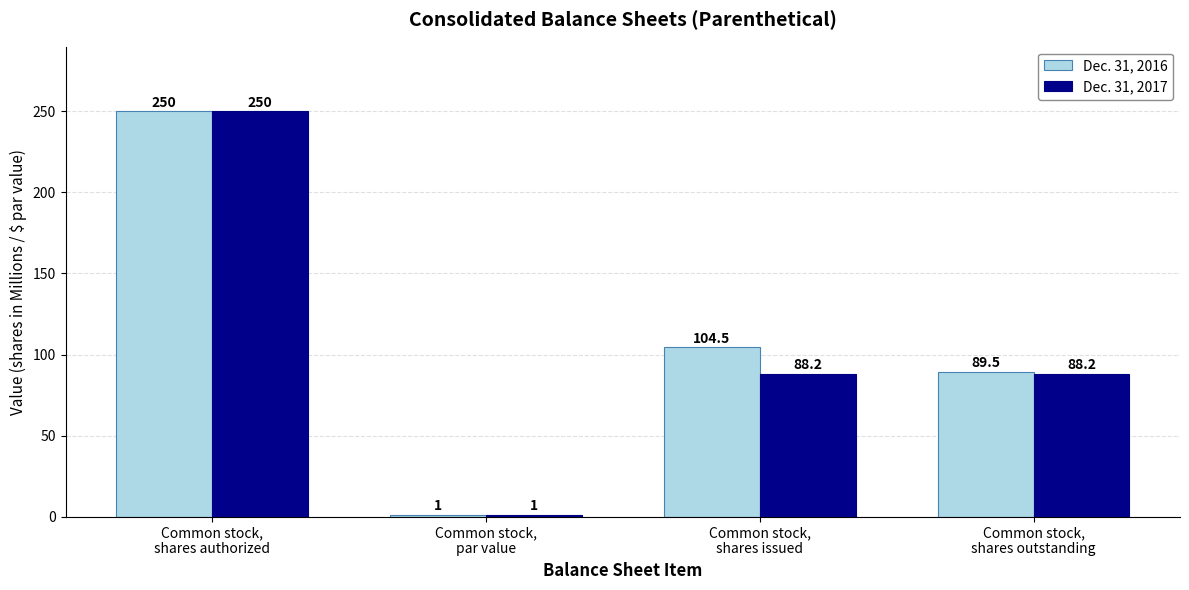

What is the label of the 4th bar from the left?

Common stock,
shares outstanding